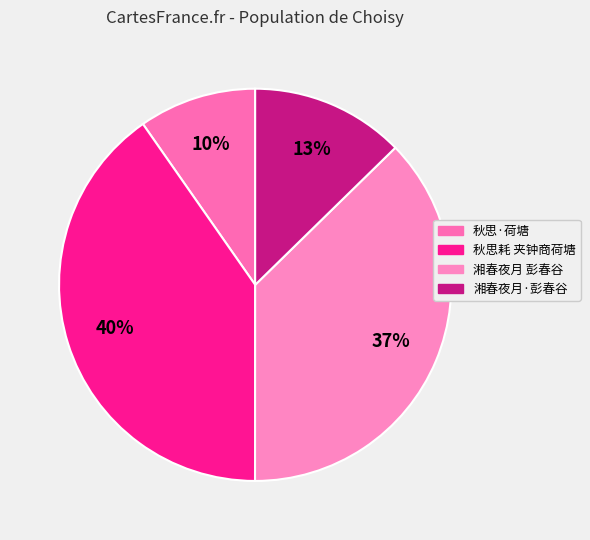

How many segments does this pie chart have?

4